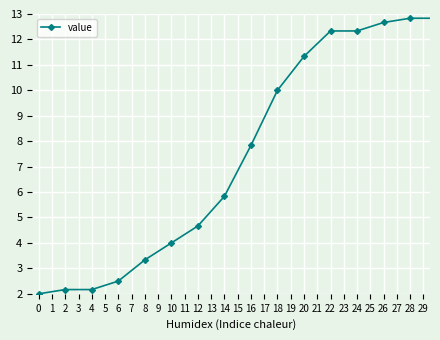

What is the value of the 15th point from the left?

12.8